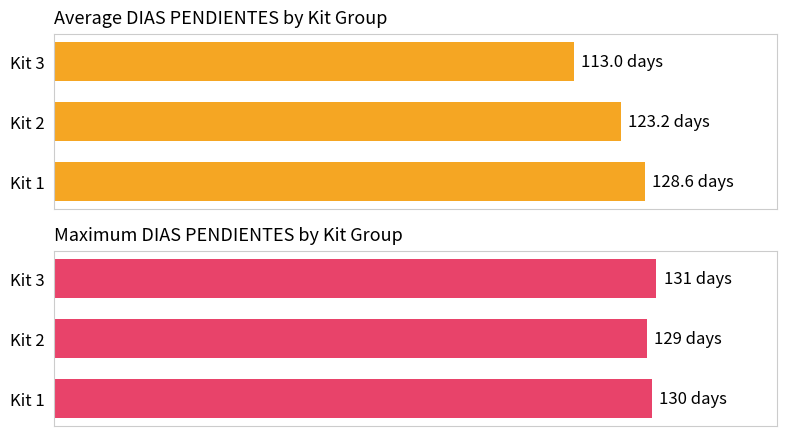

Count the Maximum DIAS PENDIENTES values in the range 129 to 131.

3